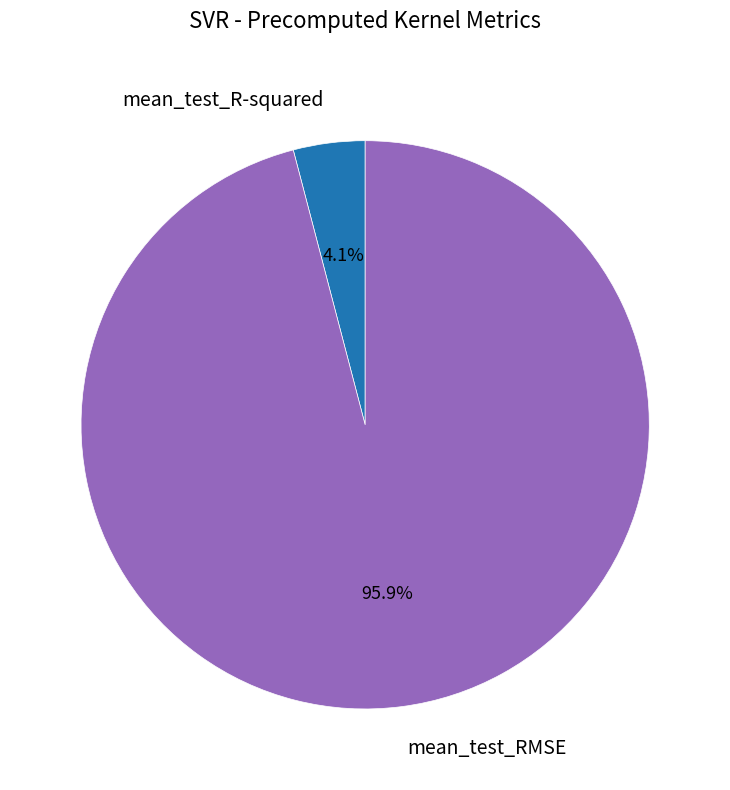

Is it true that mean_test_R-squared is 4% of the pie?

True